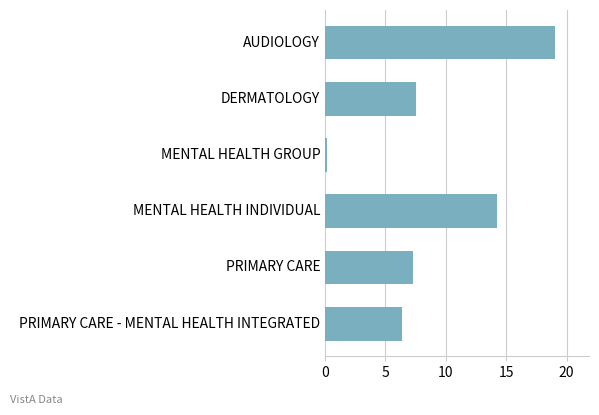

Are the bars horizontal?

Yes